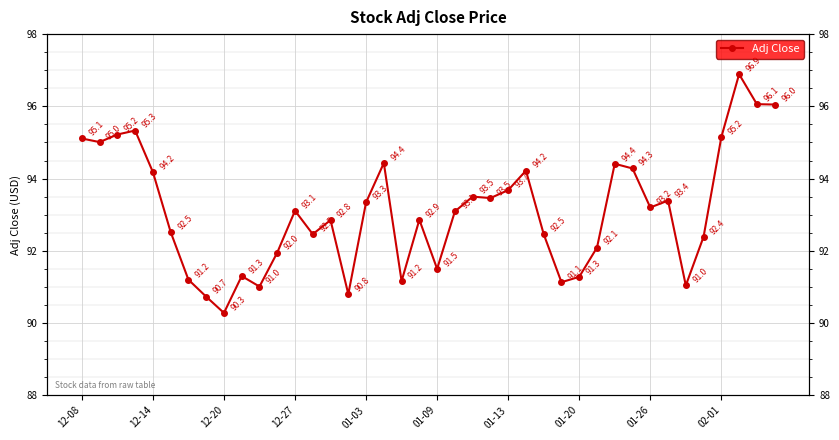

How many lines are shown in the chart?

1